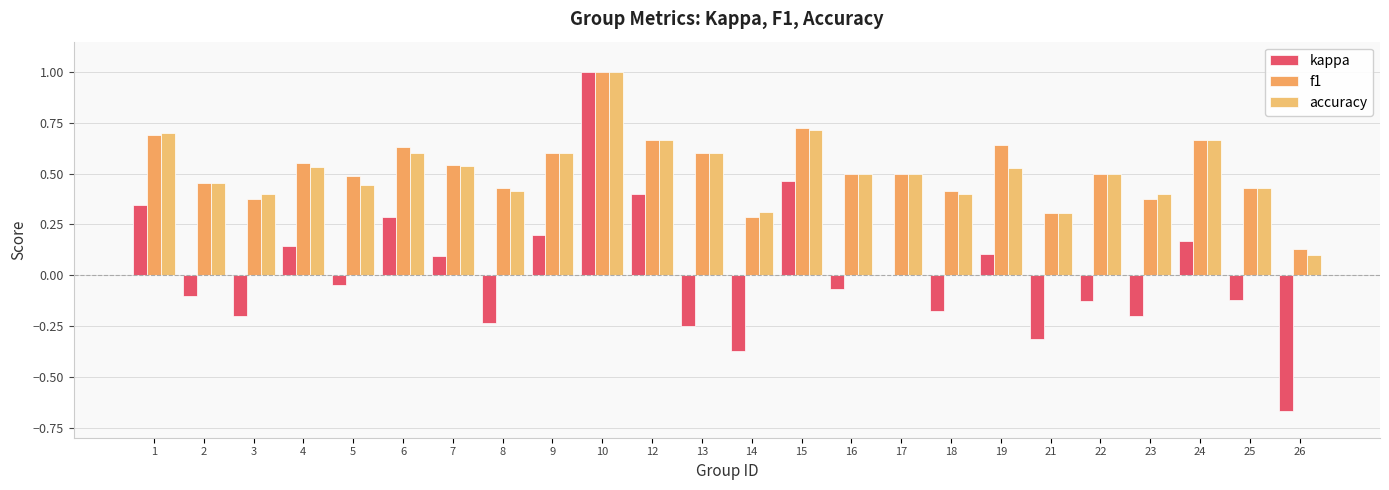

What is the sum of the f1 values at 19 and 15?

1.4